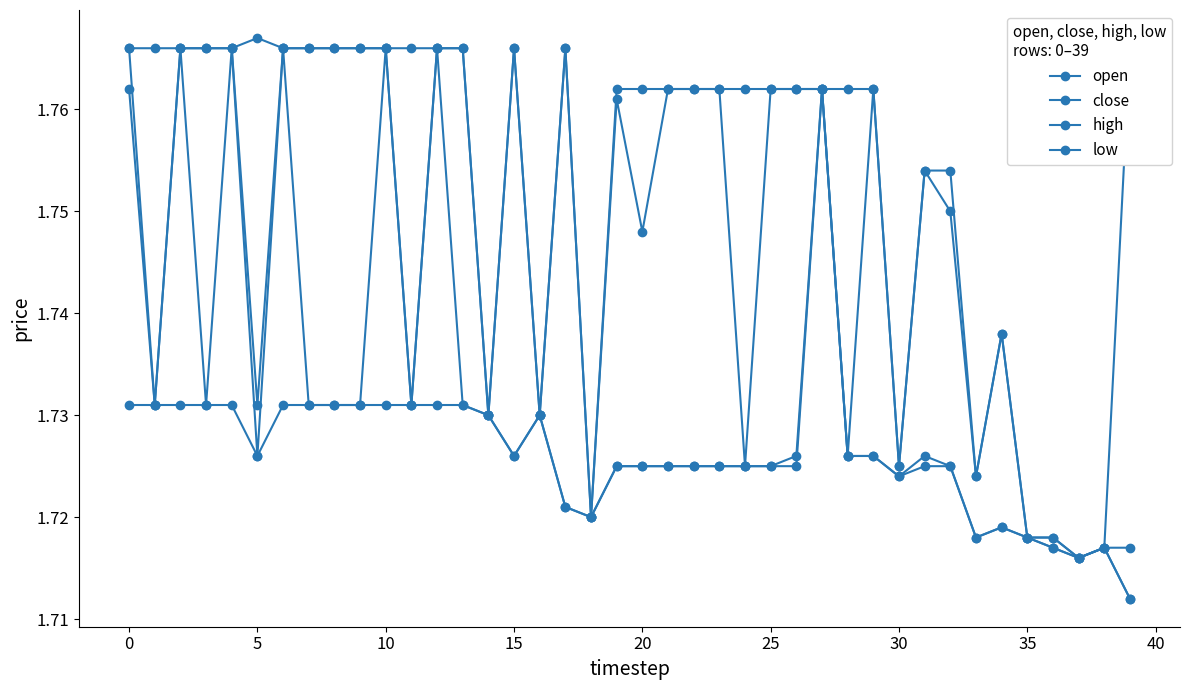

How many lines are shown in the chart?

4